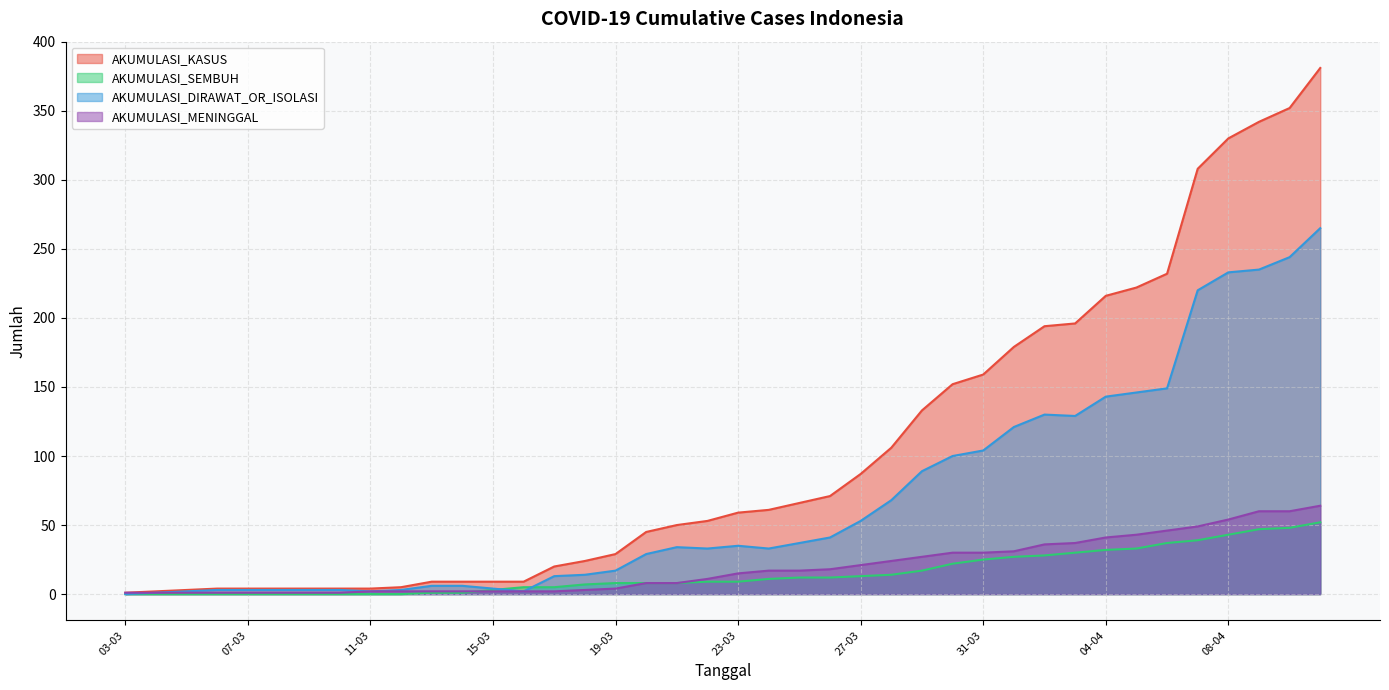

True or false: AKUMULASI_DIRAWAT_OR_ISOLASI and AKUMULASI_SEMBUH intersect in this chart.

True